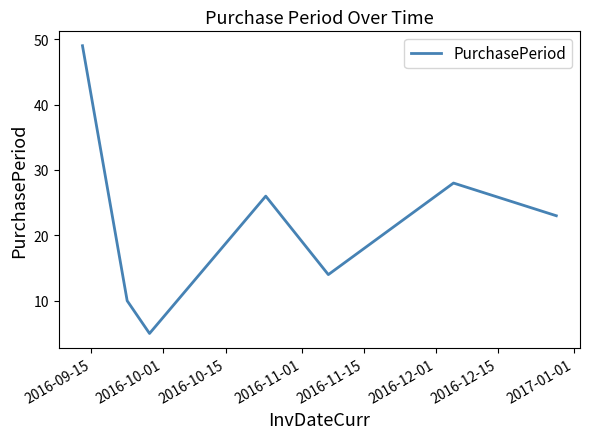

What is the greatest value displayed?

49